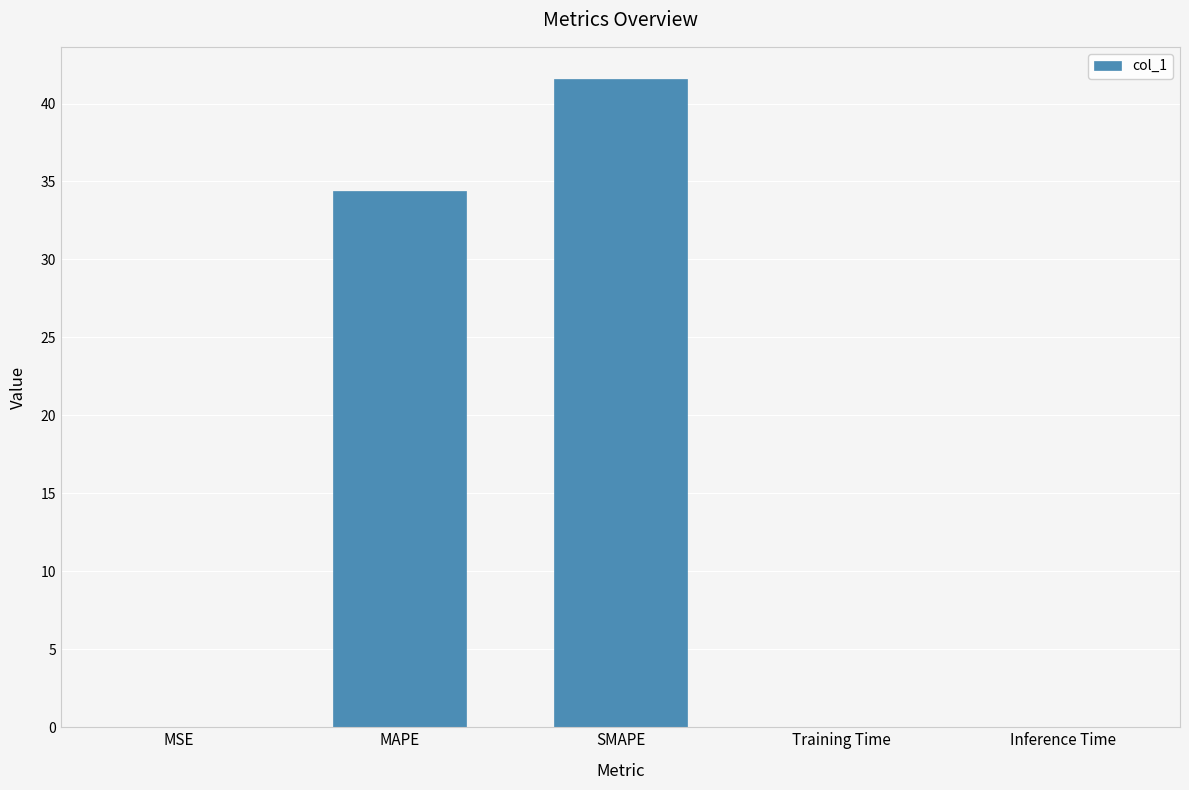

What is the maximum value shown in the chart?

41.6